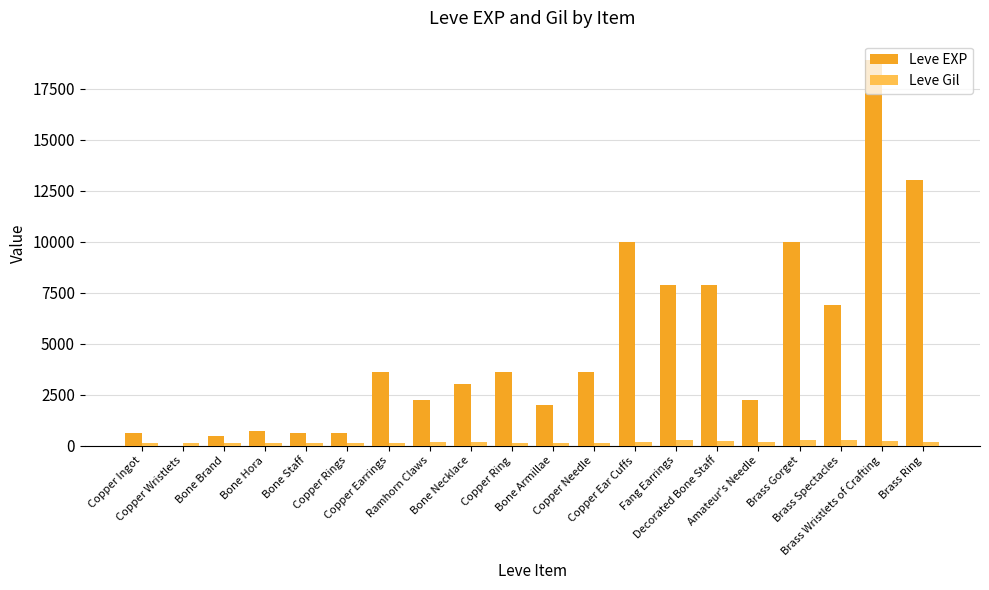

What is the maximum value shown in the chart?

18910